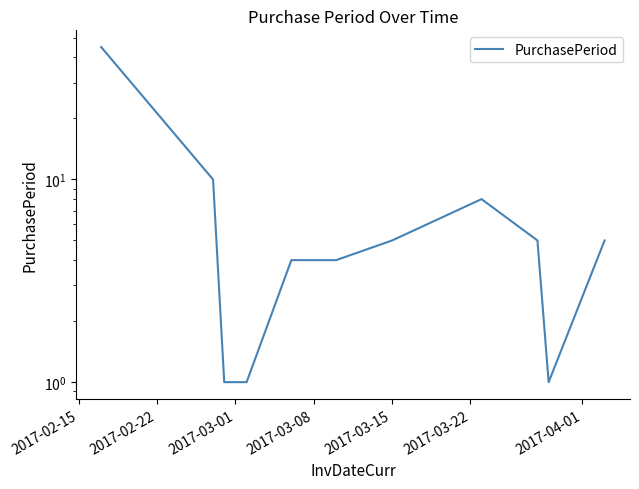

True or false: there are more than 0 points higher than both neighbors.

True